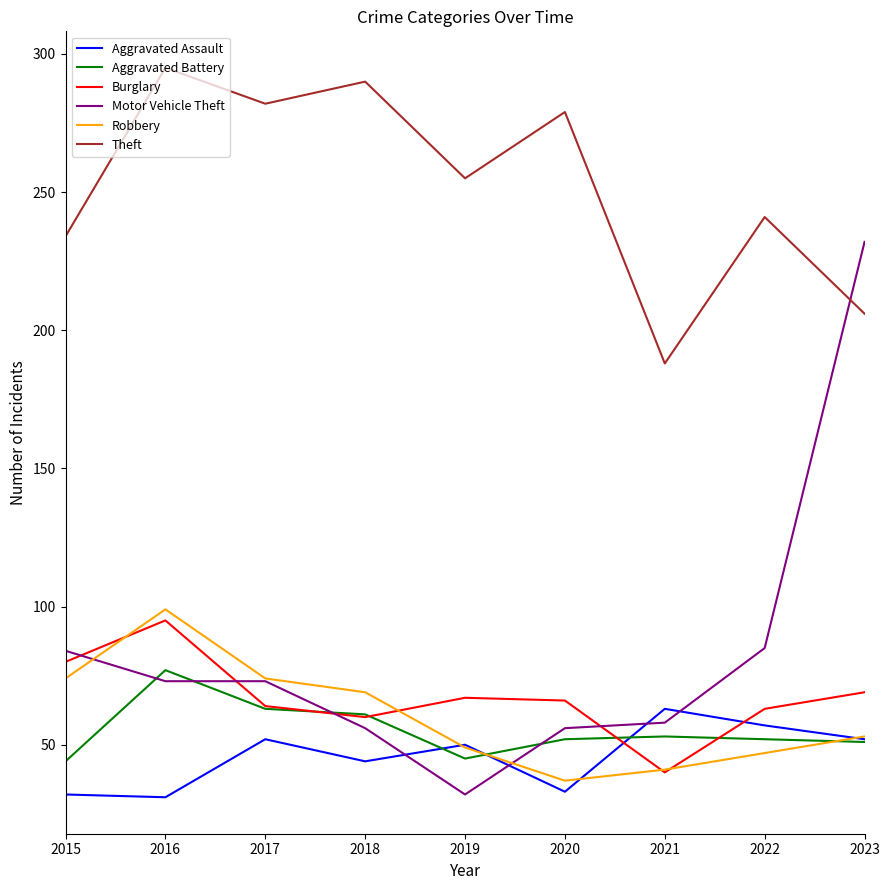

What is the approximate value of Robbery at 2022?

47